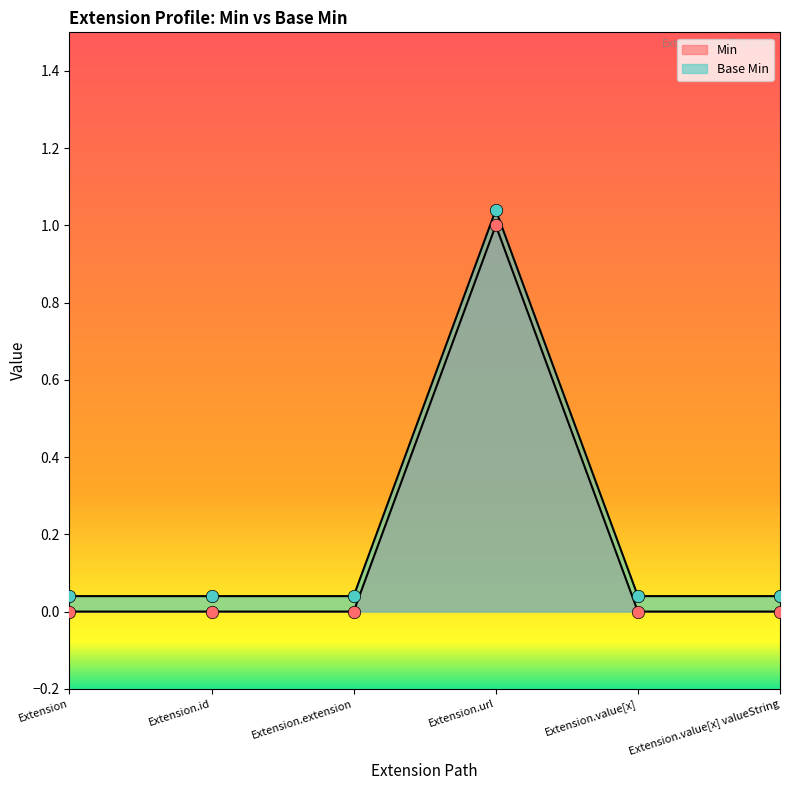

Which series has the widest spread of Y values?

Min